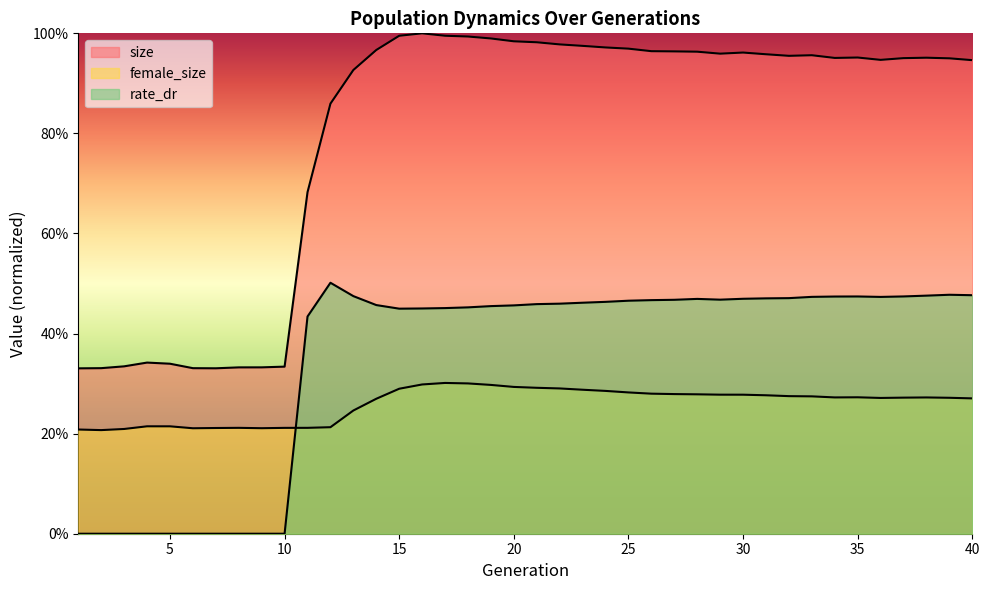

What is the greatest value displayed?

1.0